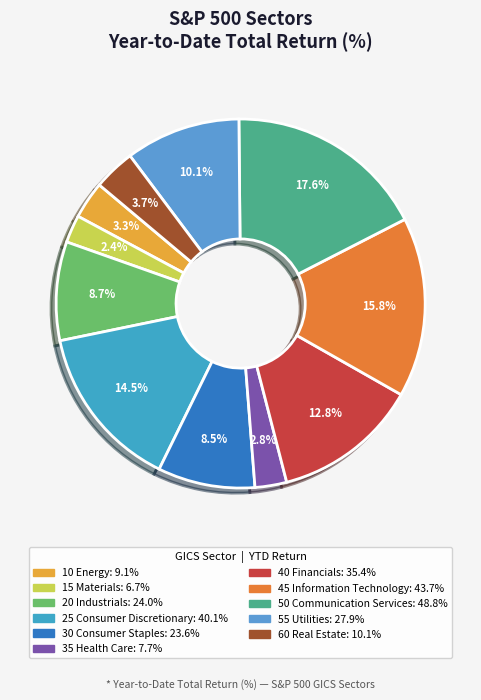

To the nearest percent, what is the combined percentage of 15 Materials and 30 Consumer Staples?

11%